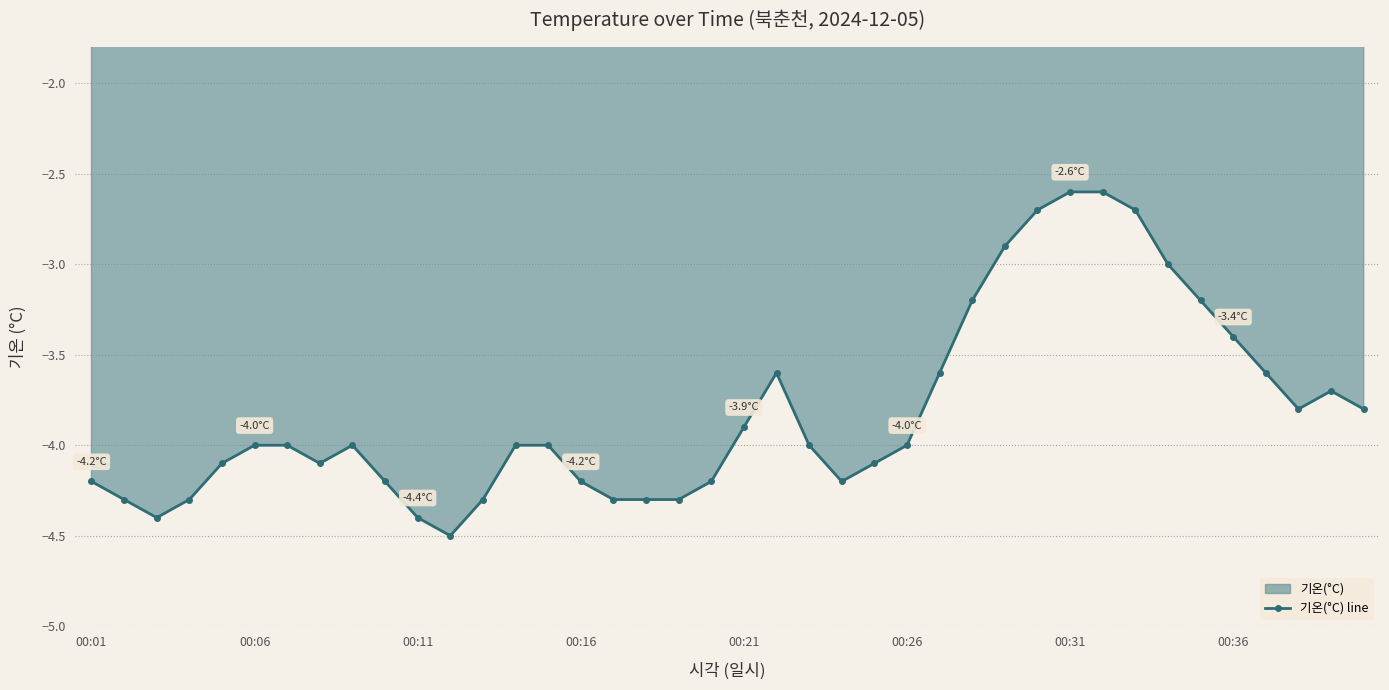

What is the greatest value displayed?

-2.6